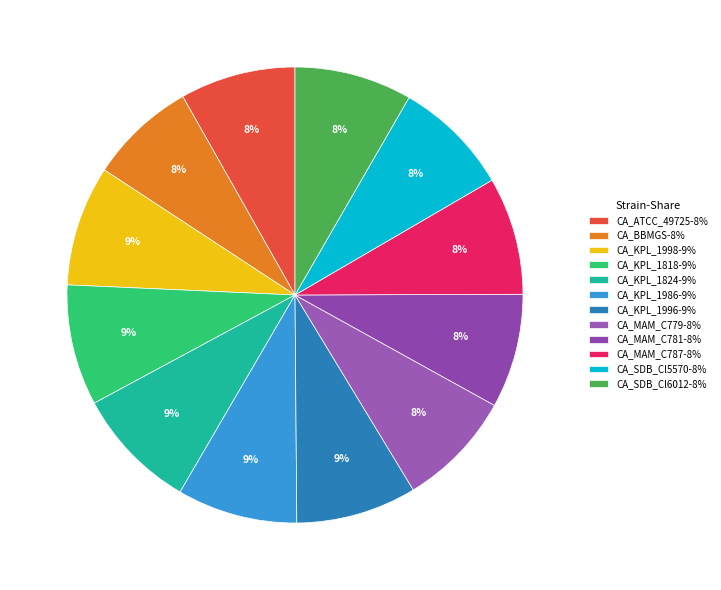

Count the number of slices in the pie.

12